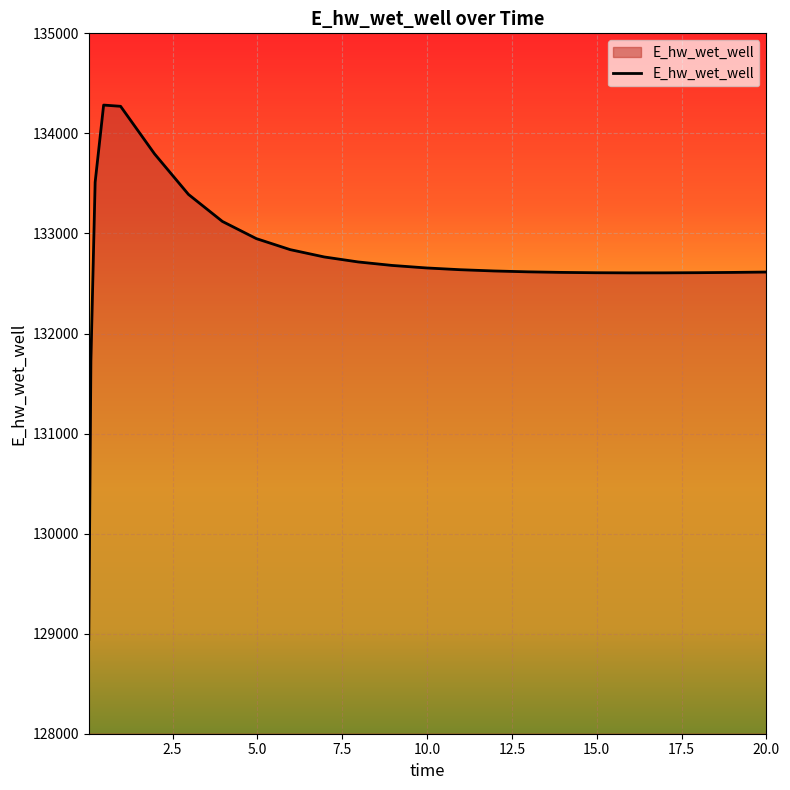

What is the maximum value shown in the chart?

134283.0